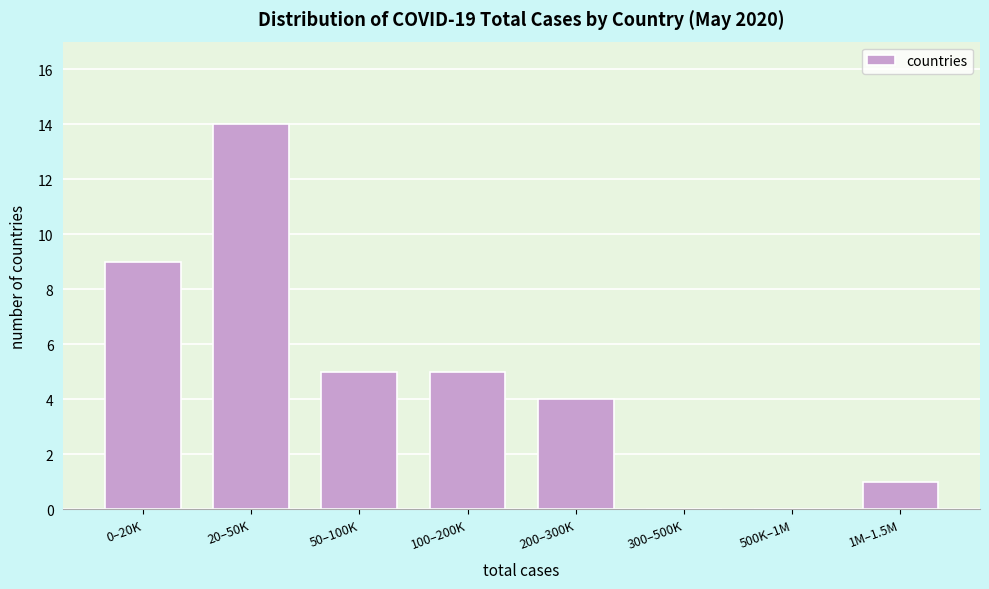

Reading right to left, extract all data points from this chart.

1M–1.5M=1	500K–1M=0	300–500K=0	200–300K=4	100–200K=5	50–100K=5	20–50K=14	0–20K=9